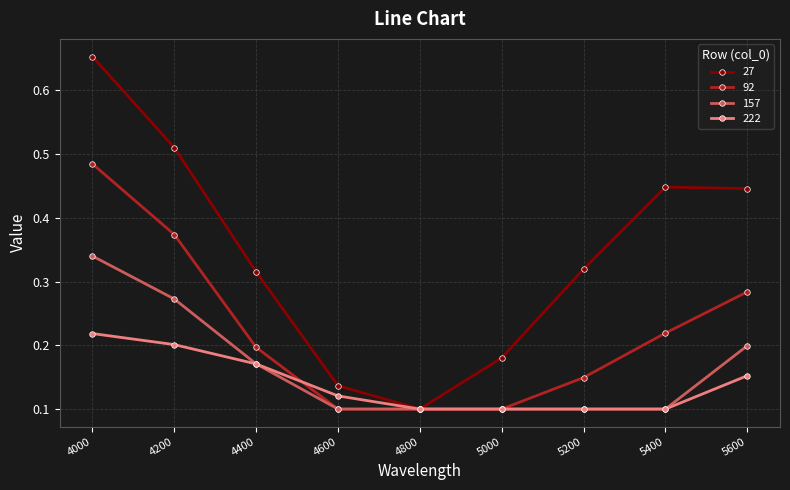

Is it true that 222 equals 0.4 at 4000?

False